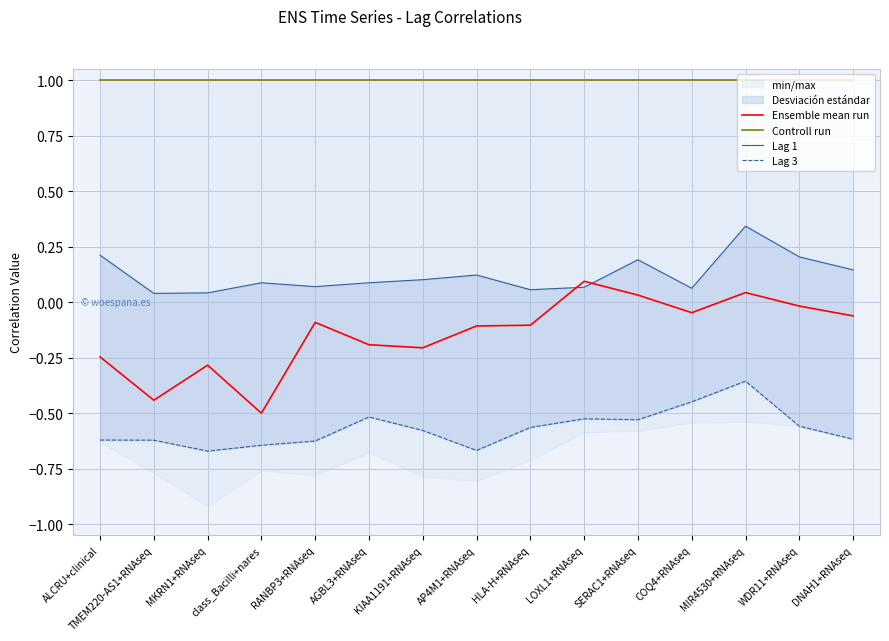

What position from the right is HLA-H+RNAseq?

7